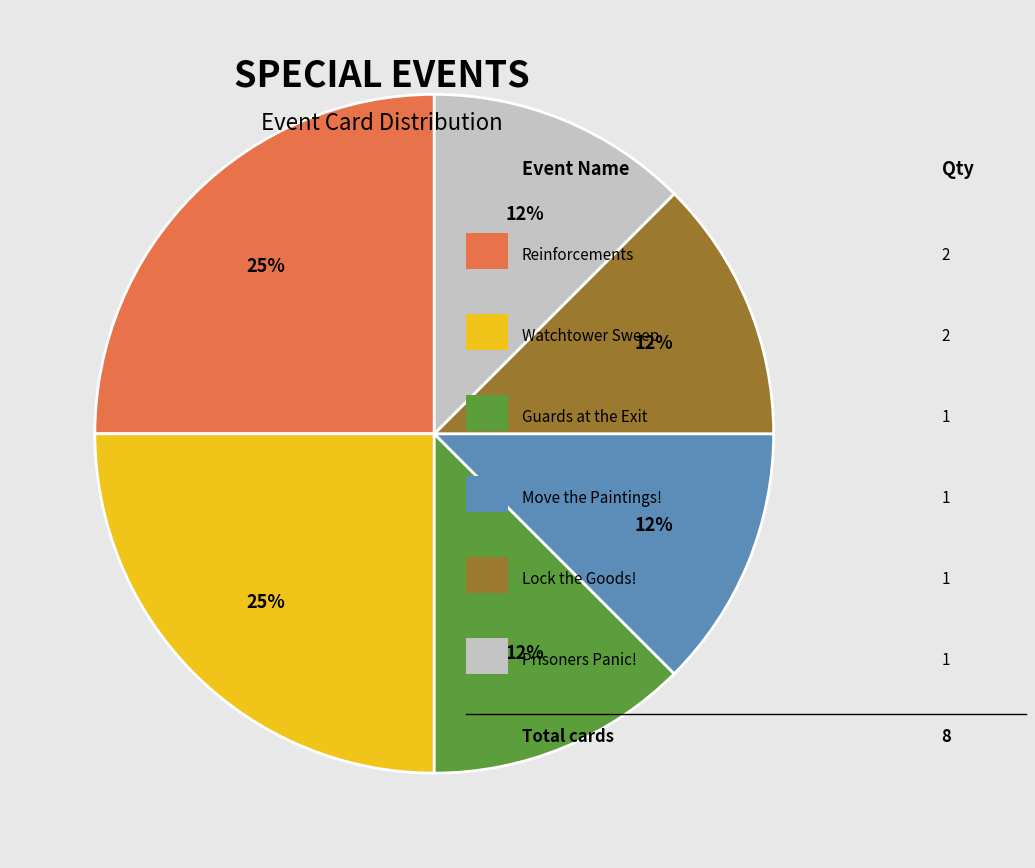

Is there any slice that represents more than half of the pie?

No